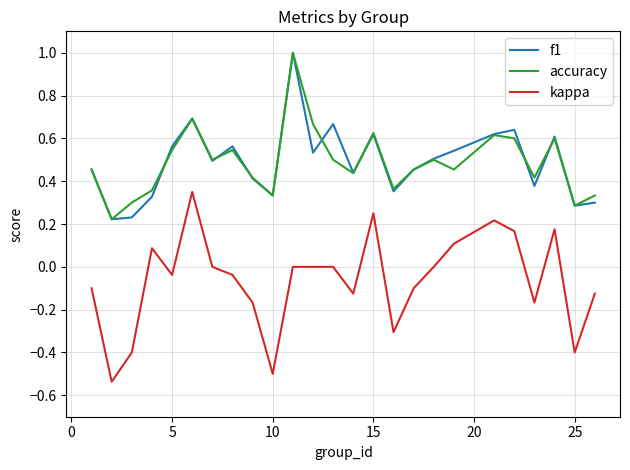

Which series has the widest spread of values?

kappa